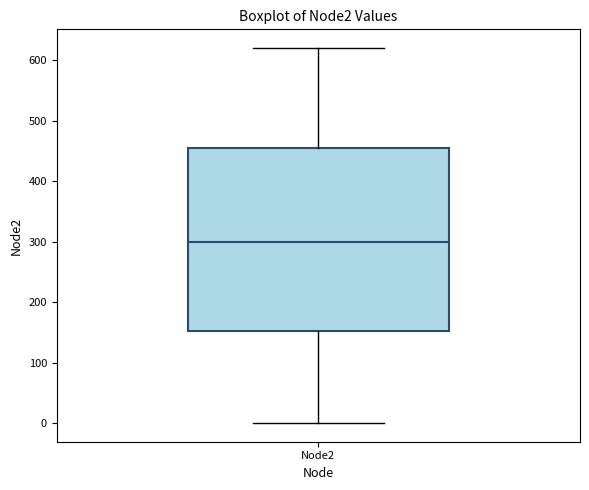

Where does the lower whisker of the box for Node2 end on the y-axis? The values are not printed on the chart, so give them approximately, as read against the axis.

0